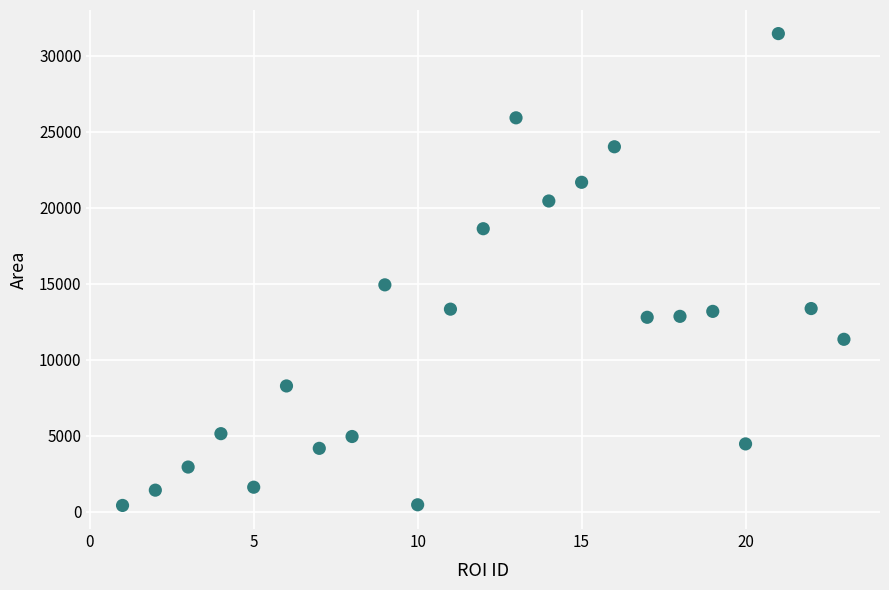

What Y value in the scatter plot is closest to 15942?

14934